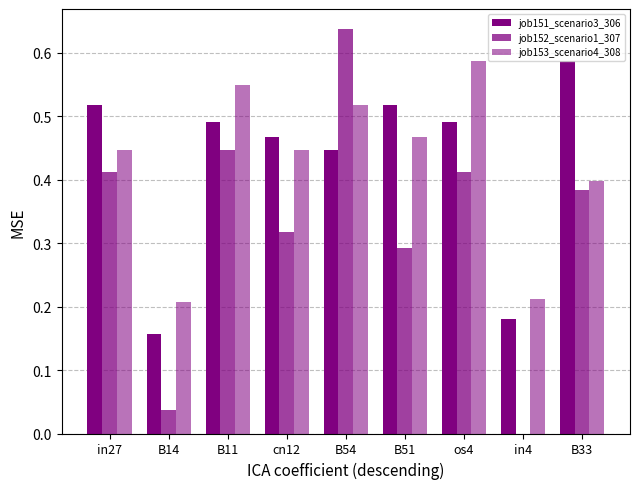

Is the value of job151_scenario3_306 at B14 greater than the value of job152_scenario1_307 at os4?

No